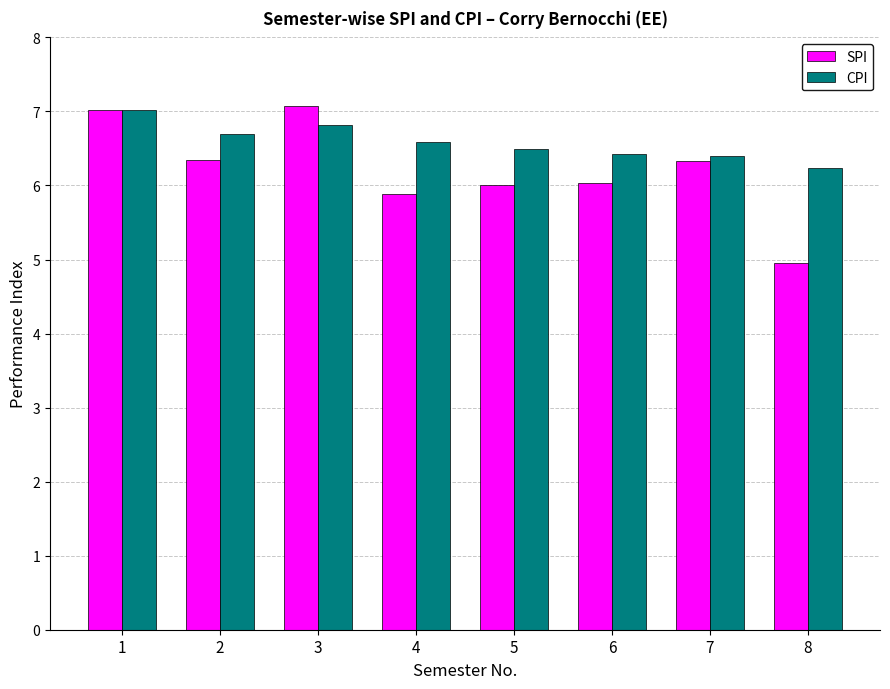

What is the greatest value displayed?

7.1